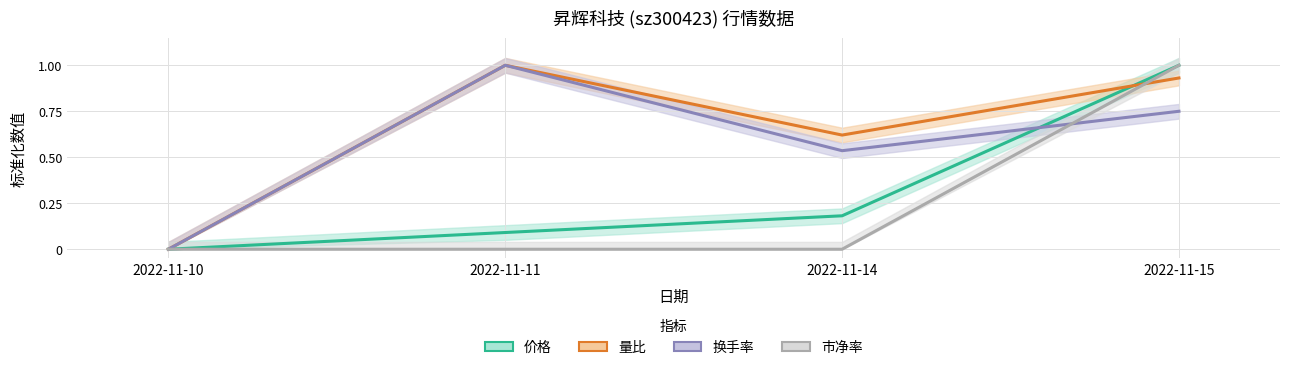

Reading right to left, transcribe all the data shown in this chart.

价格: 1.0	0.2	0.1	0.0
量比: 0.9	0.6	1.0	0.0
换手率: 0.7	0.5	1.0	0.0
市净率: 1.0	0.0	0.0	0.0